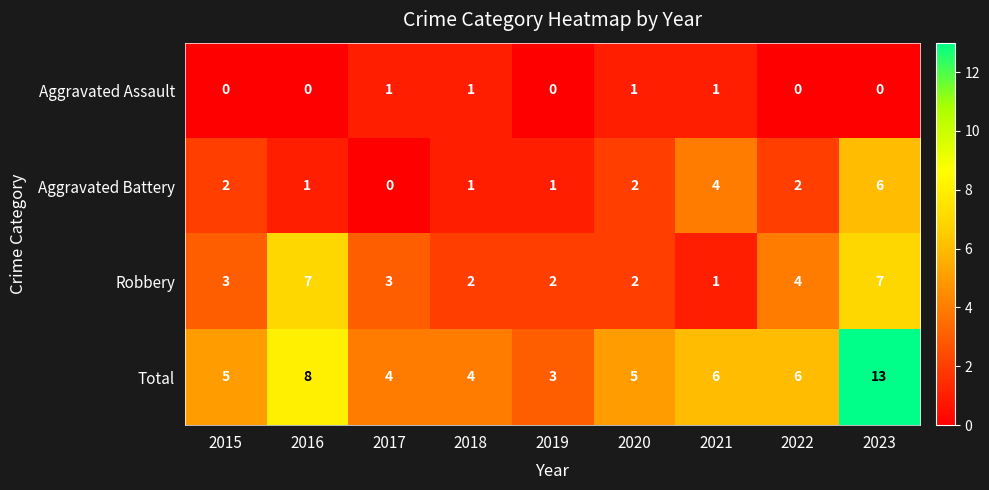

What is the difference between the highest and lowest values at 2015?

5